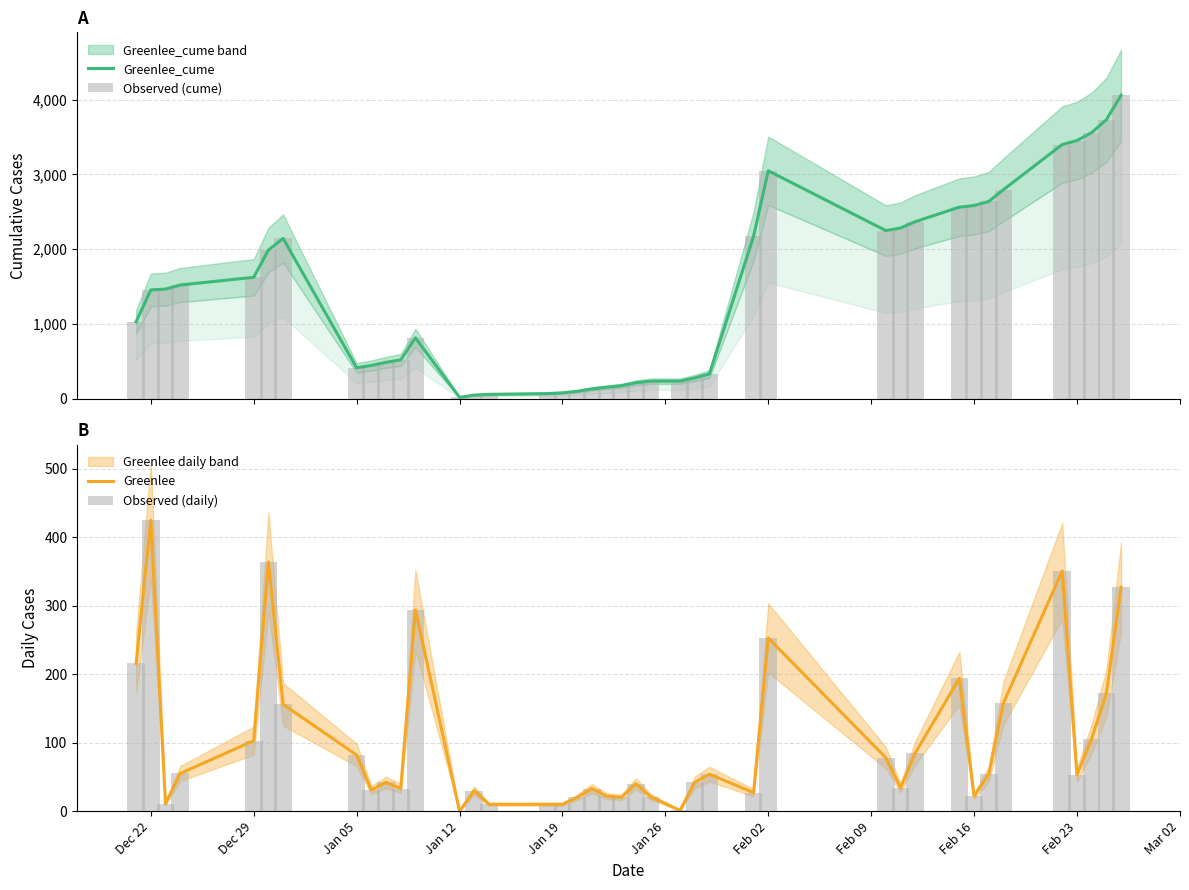

What is the highest value of the Greenlee_cume series?

4059